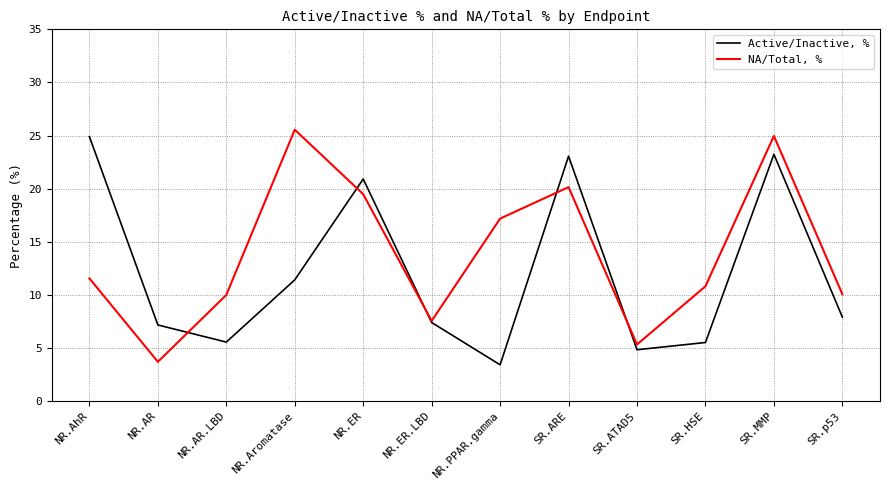

True or false: NA/Total, % and Active/Inactive, % cross at least once.

True